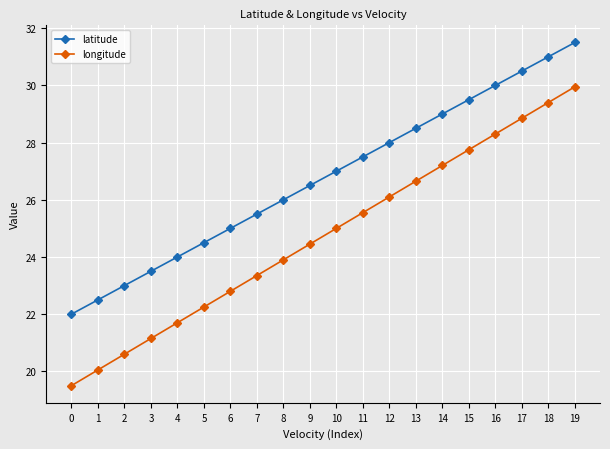

What is the value of the longitude point at the 16th from the left?

27.8